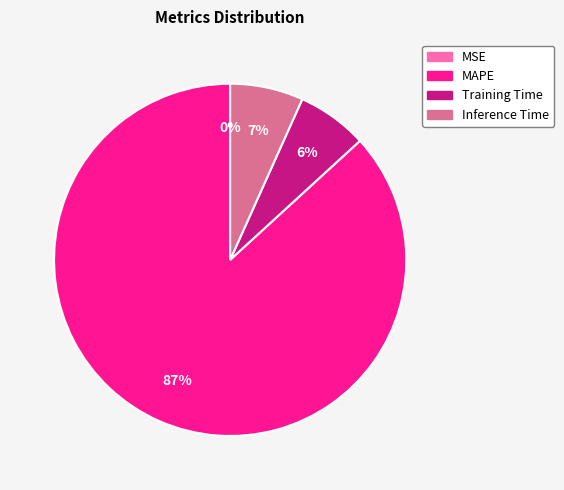

The Inference Time slice represents 1% of the pie. True or false?

False